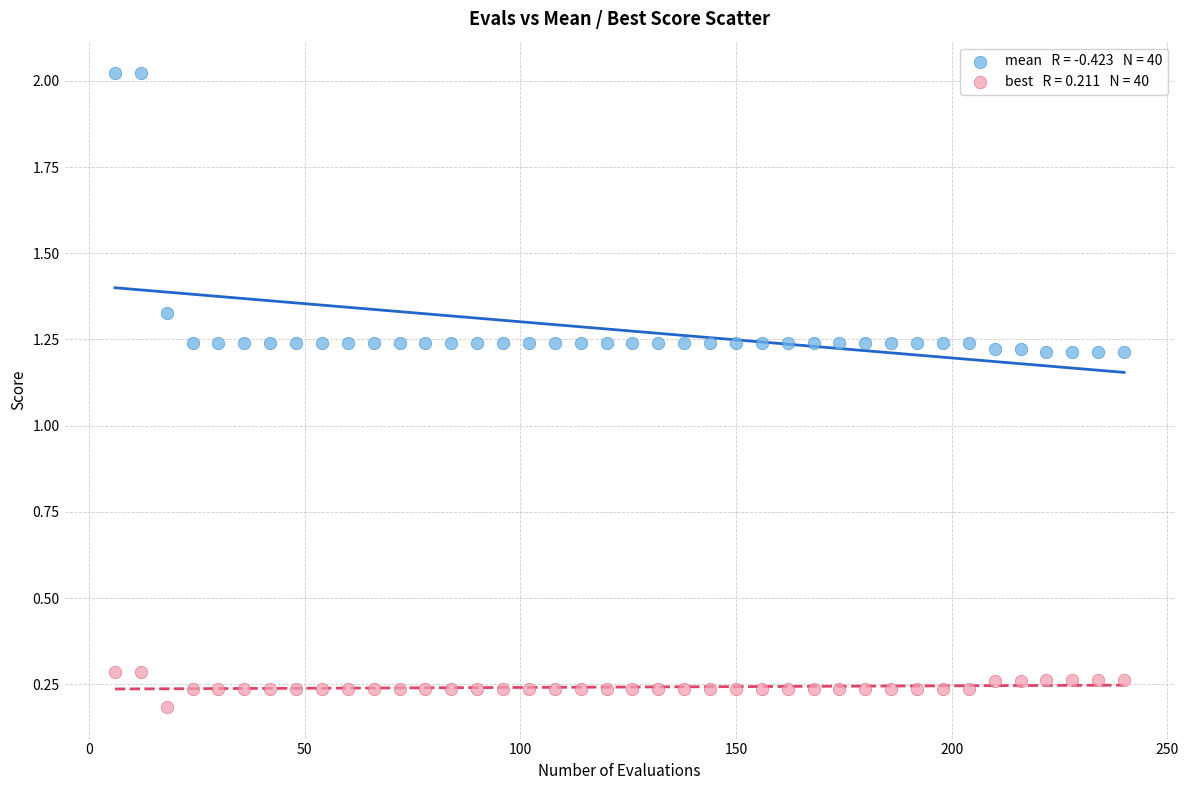

Across all data points, what is the range of X values (max minus min)?

234.0